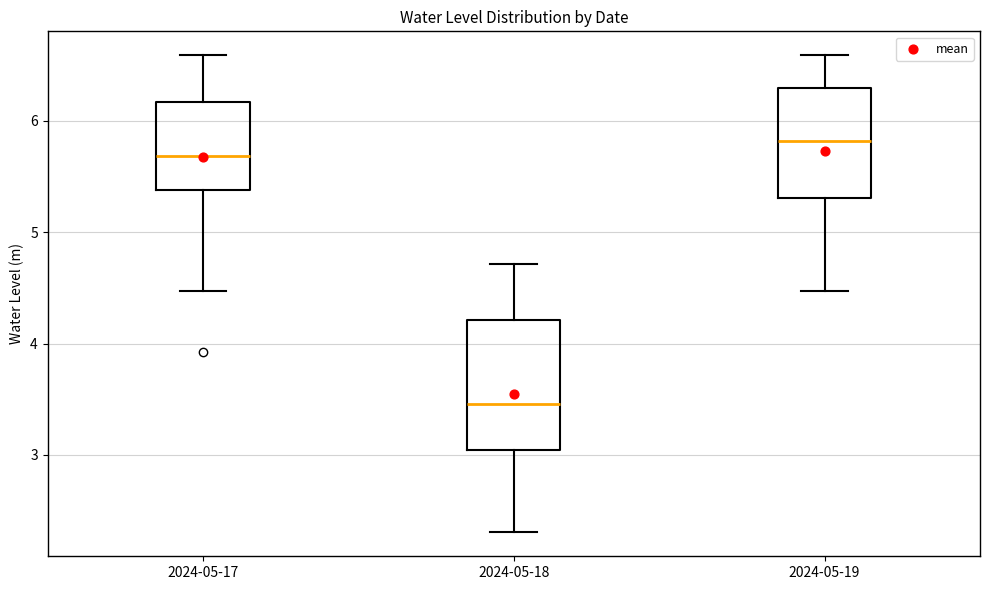

Which box has the highest median line?

2024-05-19